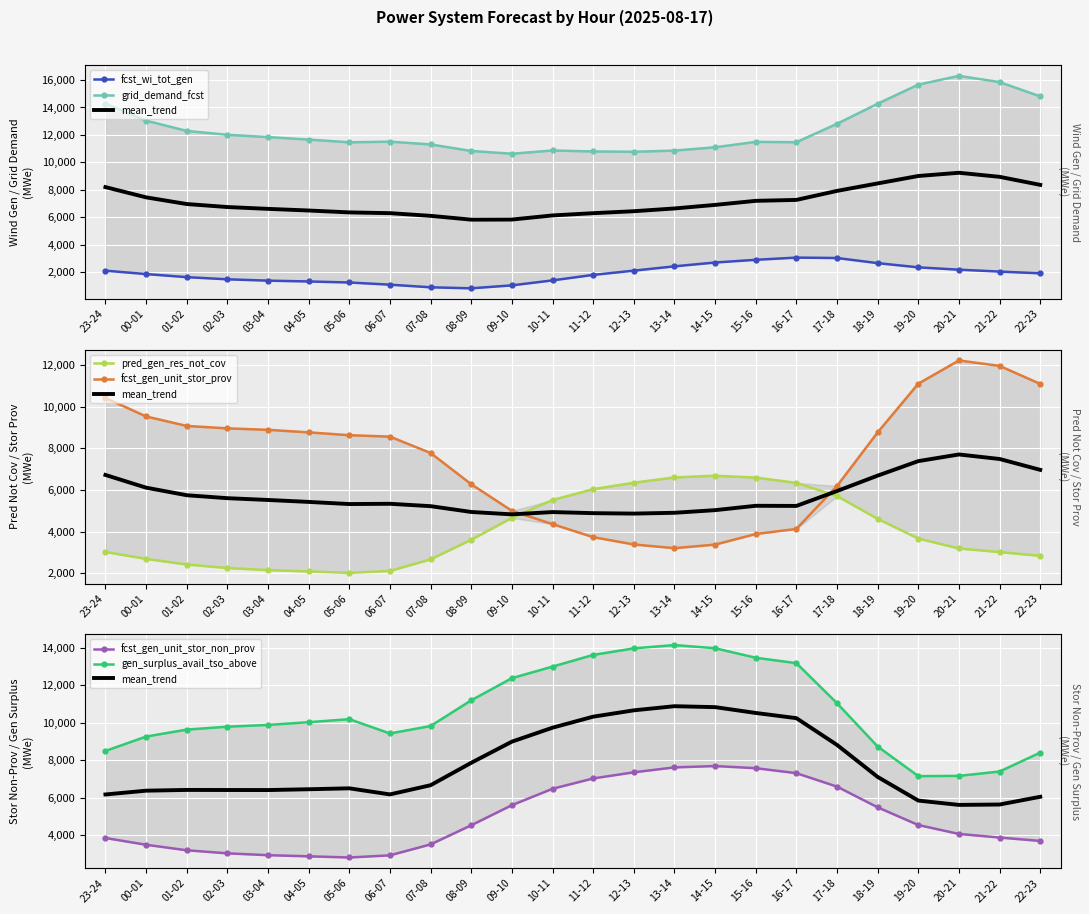

What value does the grid_demand_fcst series have at 22-23?

14807